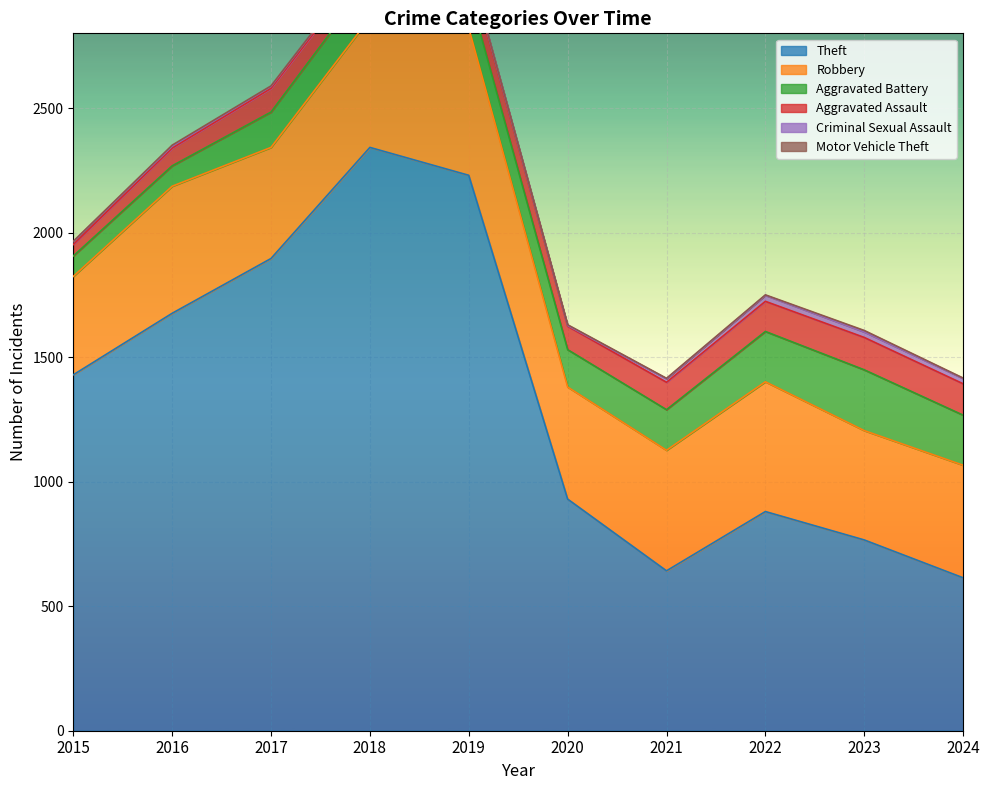

At which label does Aggravated Battery first exceed 152?

2021